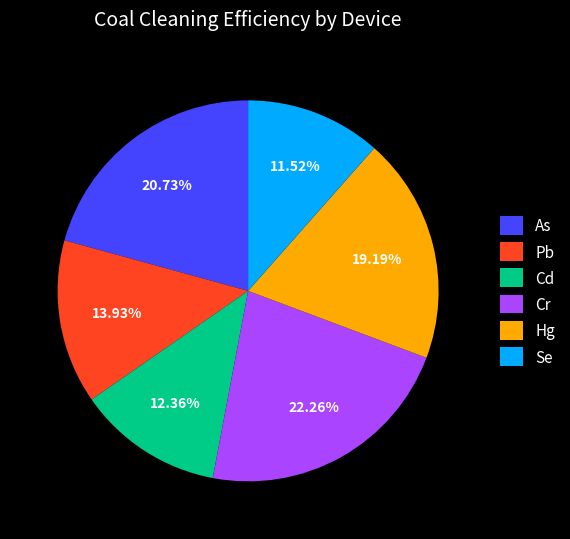

Approximately how many times larger is the value at Hg compared to As?

0.9